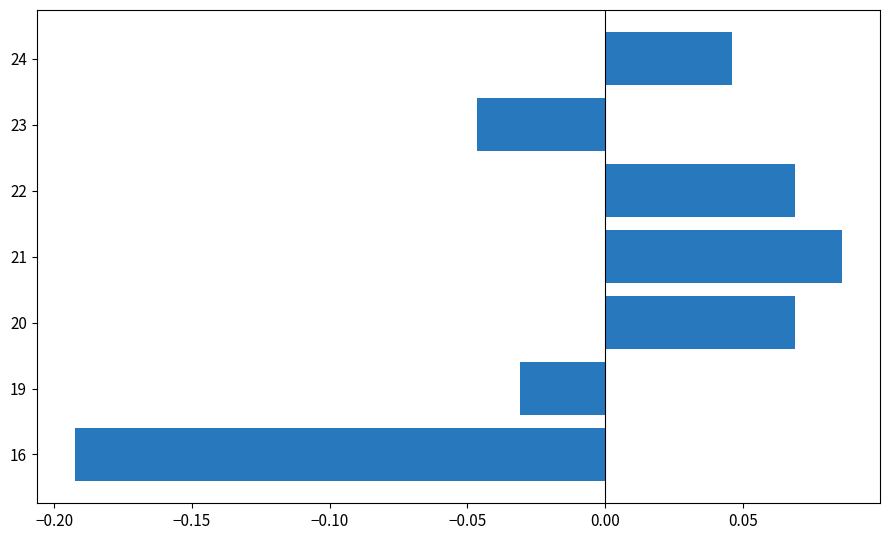

Which has a higher value, 20 or 23?

20